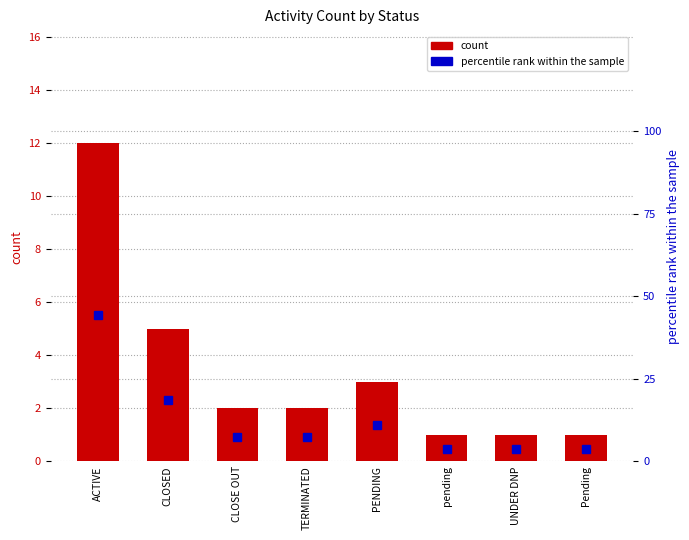

Which series changed the most between CLOSED and CLOSE OUT?

percentile rank within the sample